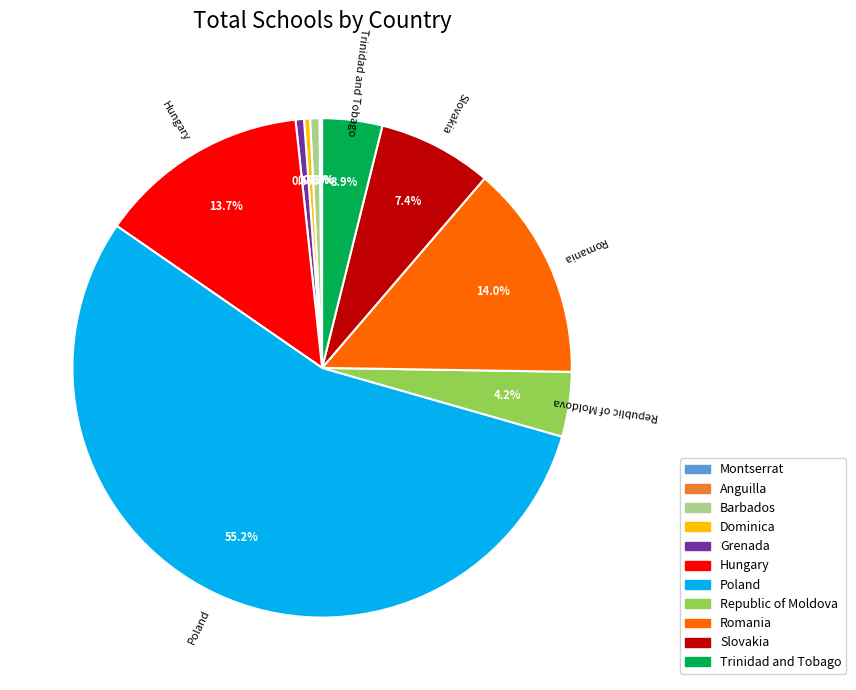

What percentage is NOT represented by Trinidad and Tobago?

96.1%